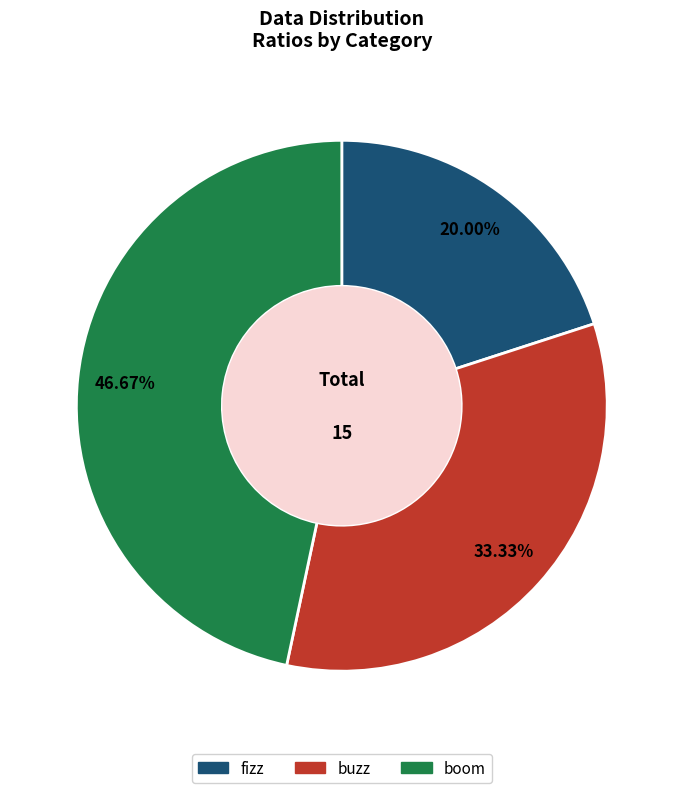

Which slice is the largest?

boom